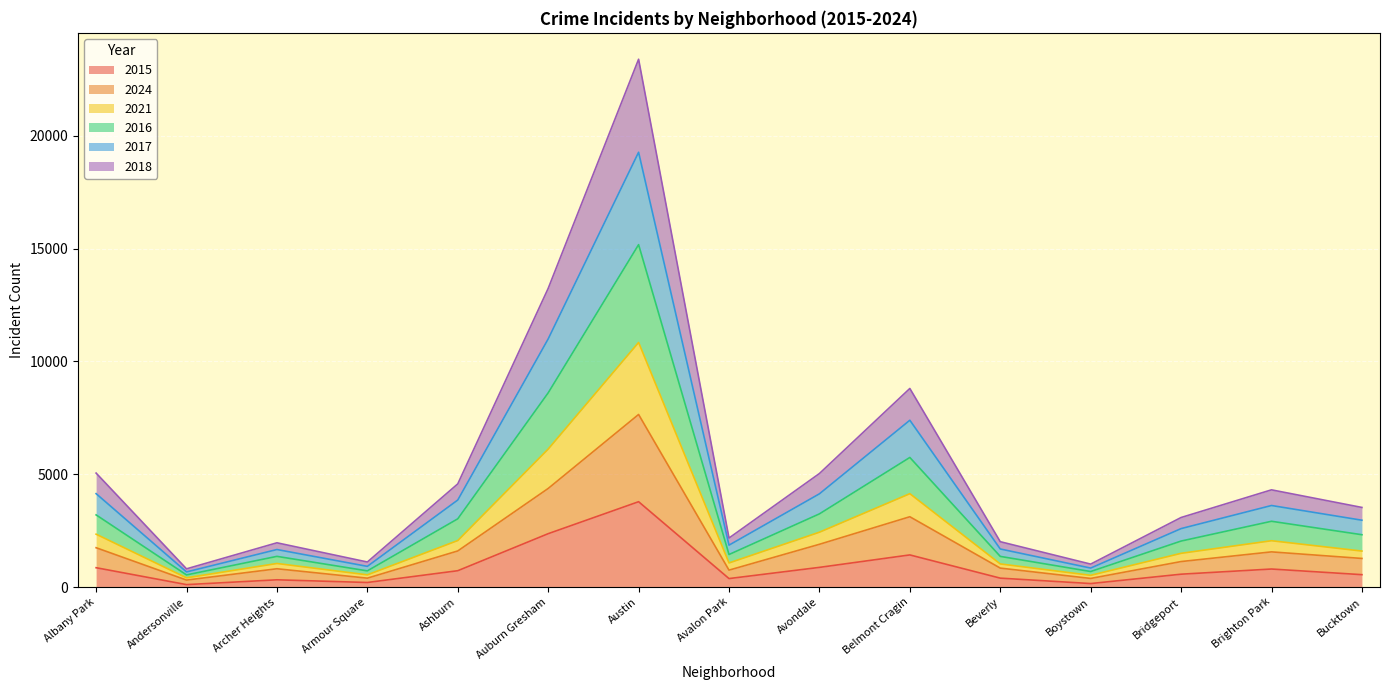

The value of 2016 at Andersonville is 710. True or false?

False